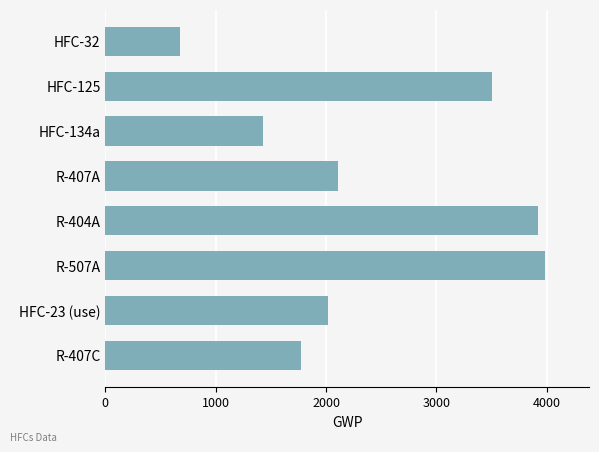

What is the average value?

2426.4